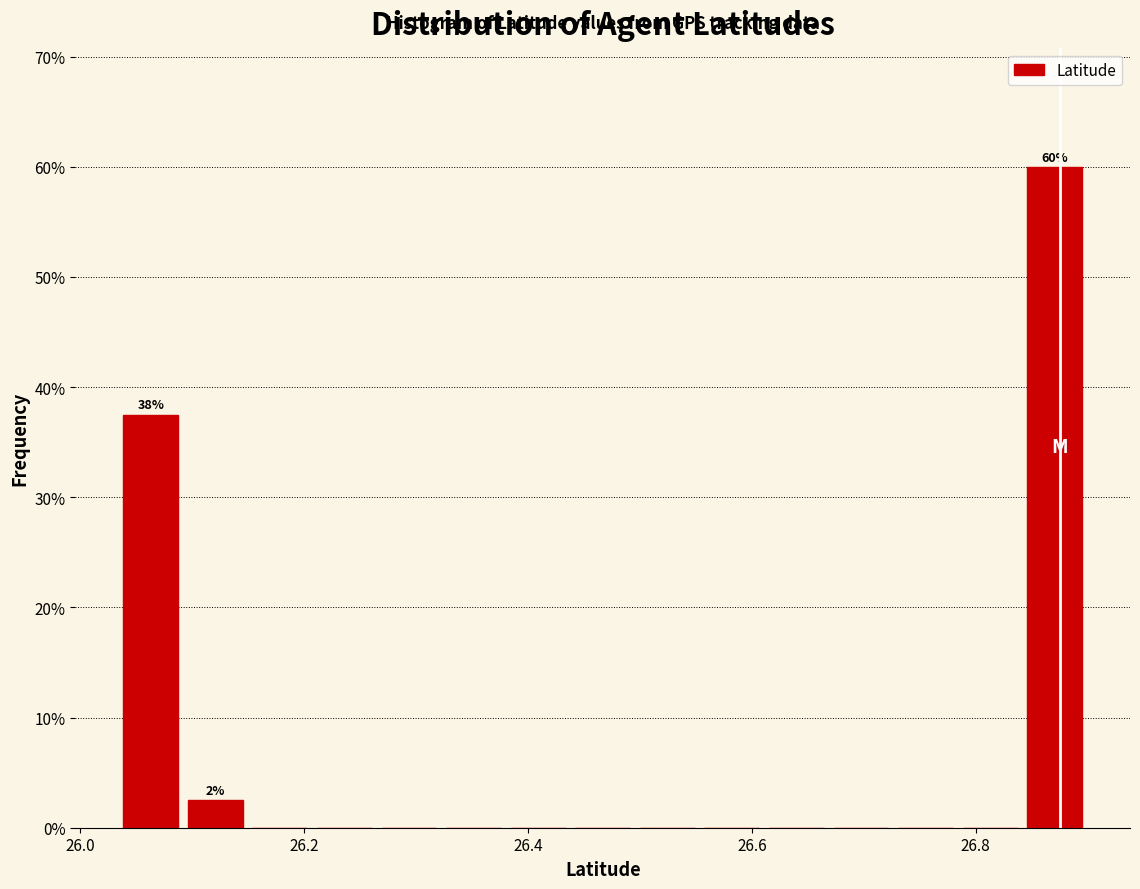

Read against the x-axis, roughly where is the centre of the tallest bar?

26.88